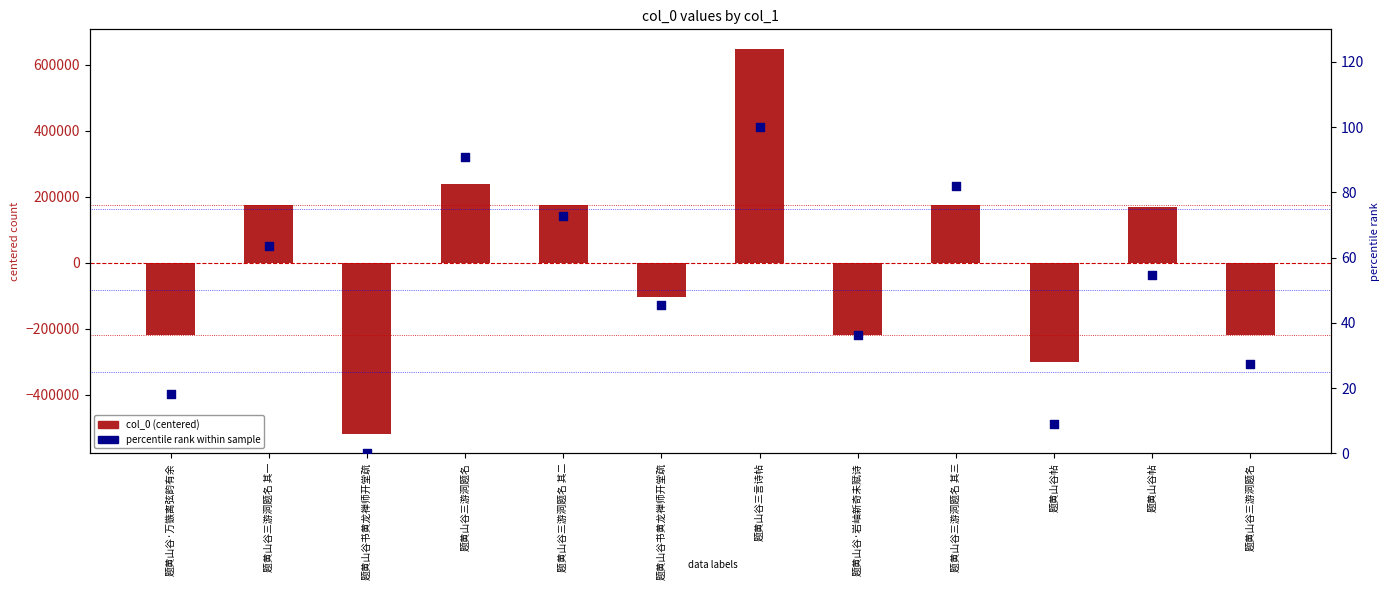

Which series has the largest Y range (max minus min)?

col_0 (centered)